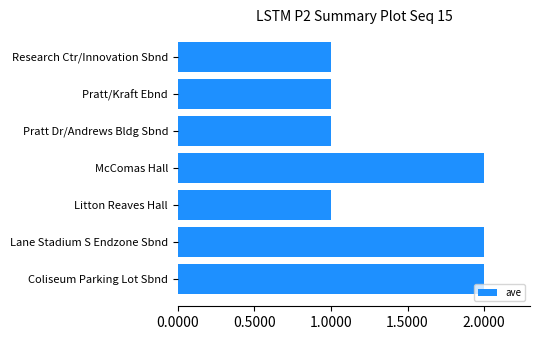

Reading bottom to top, extract all data points from this chart.

Coliseum Parking Lot Sbnd=2	Lane Stadium S Endzone Sbnd=2	Litton Reaves Hall=1	McComas Hall=2	Pratt Dr/Andrews Bldg Sbnd=1	Pratt/Kraft Ebnd=1	Research Ctr/Innovation Sbnd=1